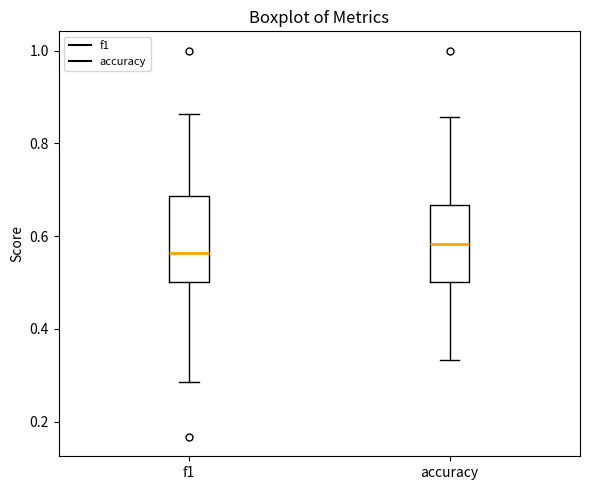

Reading left to right, read every box against the y-axis: the position of its median line, the range the box covers, and the ends of its whiskers. The values are not printed on the chart, so give them approximately, as read against the axis.

f1: median 0.56, box 0.50 to 0.68, whiskers 0.28 to 0.86
accuracy: median 0.58, box 0.50 to 0.66, whiskers 0.34 to 0.86